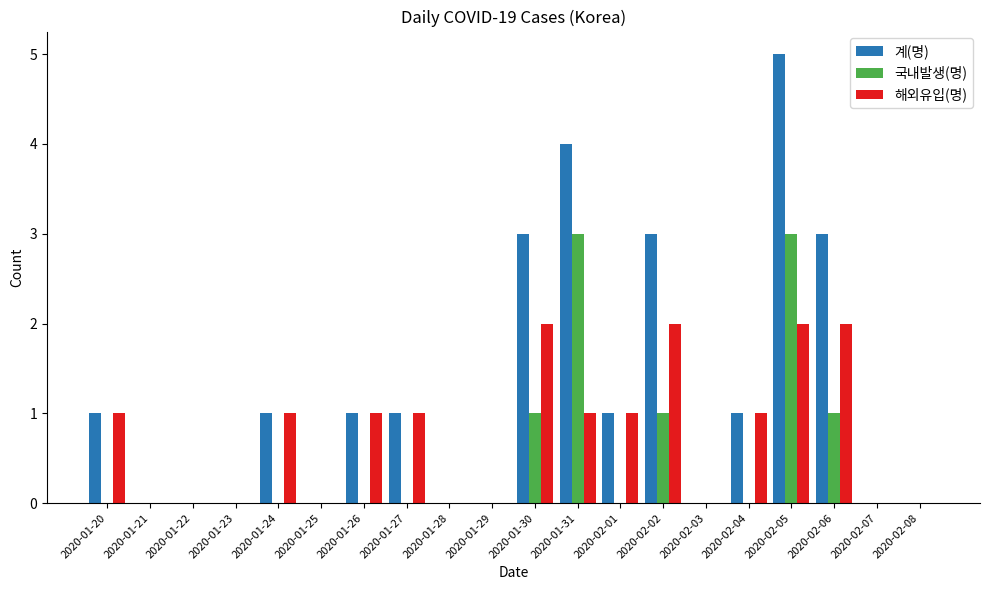

How many series are shown in this chart?

3